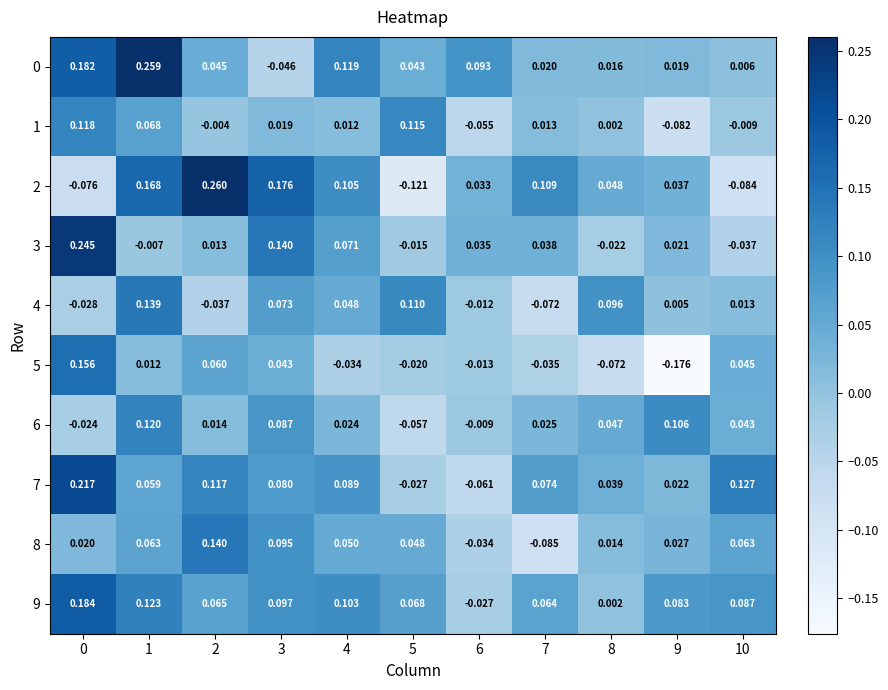

Is the value of 7 at 6 greater than the value of 4 at 4?

No